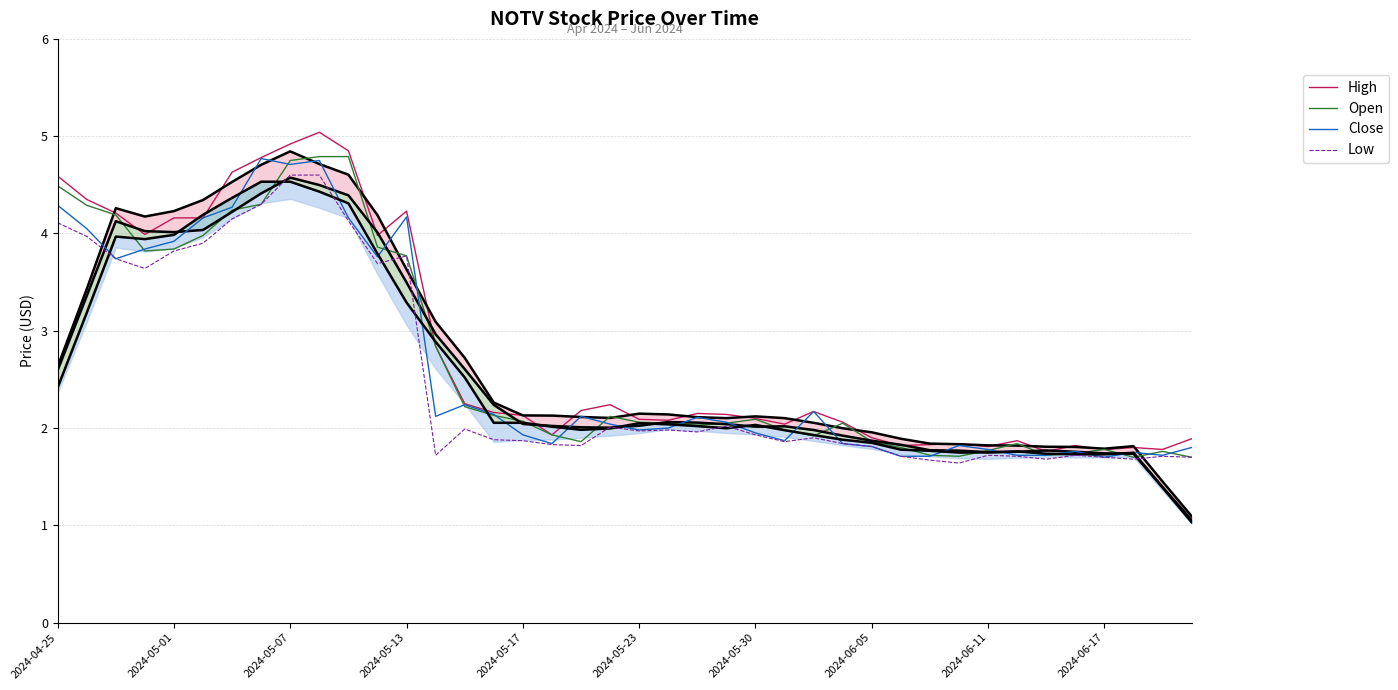

True or false: Close and Low intersect in this chart.

False